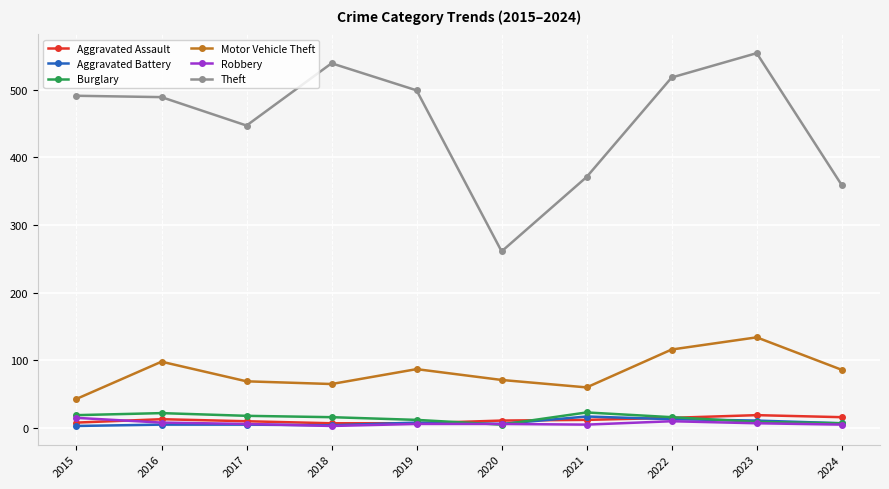

True or false: Motor Vehicle Theft has a value of 35 at 2023.

False